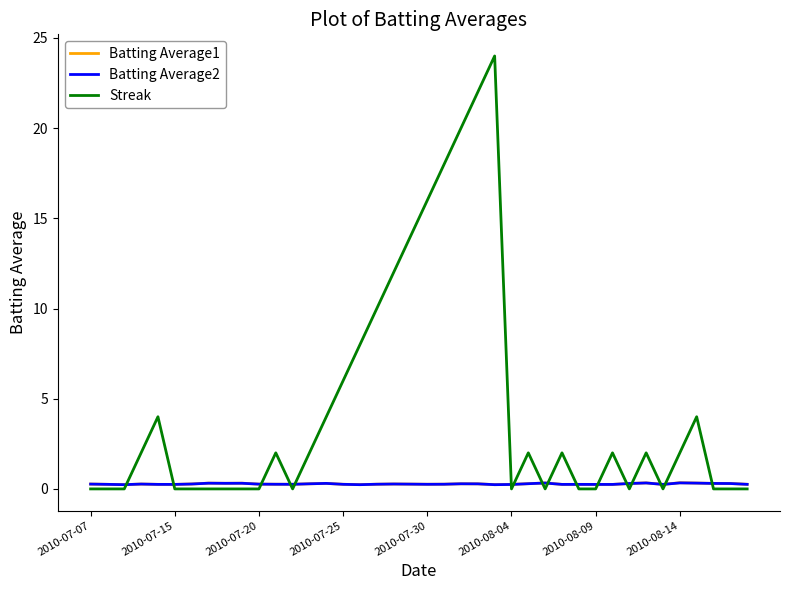

How many times do Batting Average2 and Streak cross each other?

16